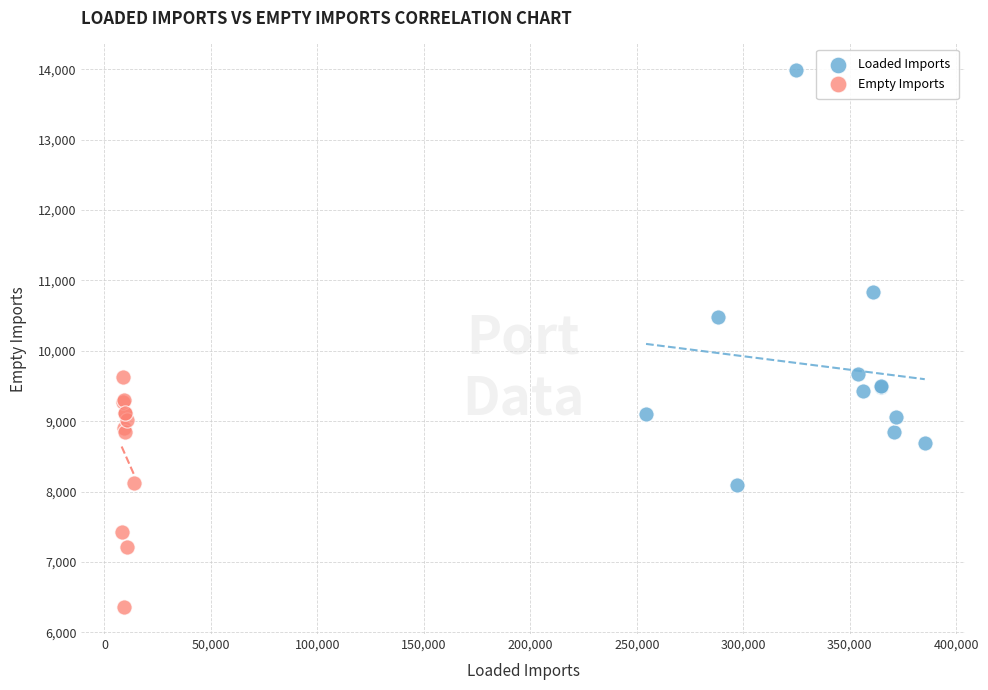

Which series has the largest Y range (max minus min)?

Loaded Imports